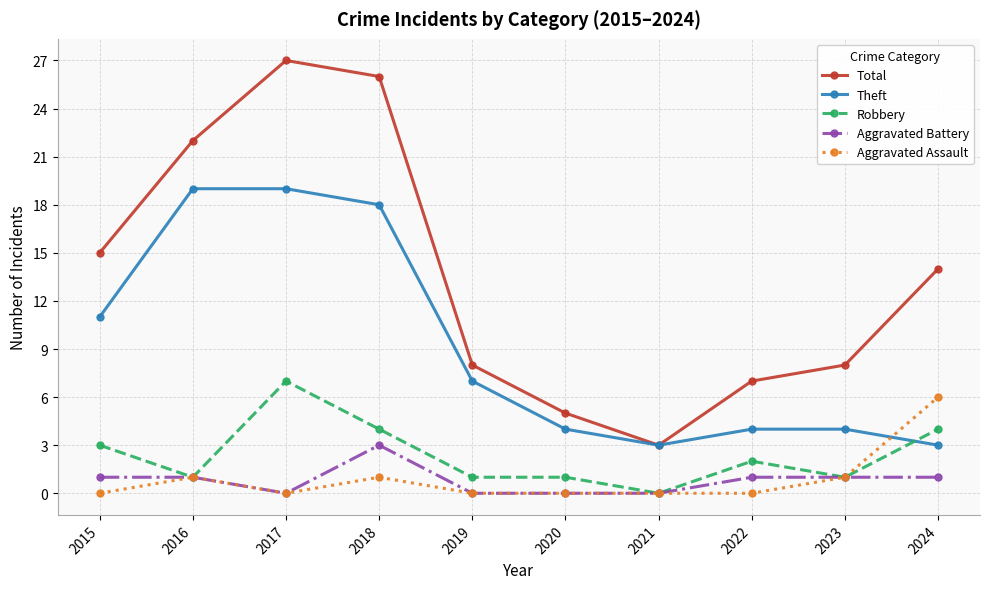

The value of Aggravated Battery at 2015 is 1. True or false?

True